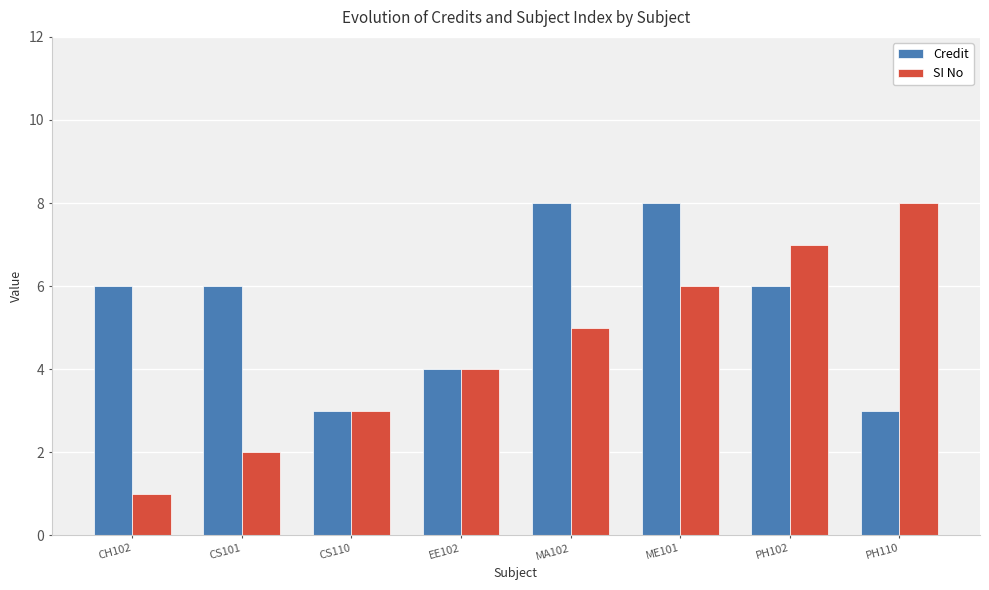

List the labels in order of SI No value, smallest first.

CH102, CS101, CS110, EE102, MA102, ME101, PH102, PH110